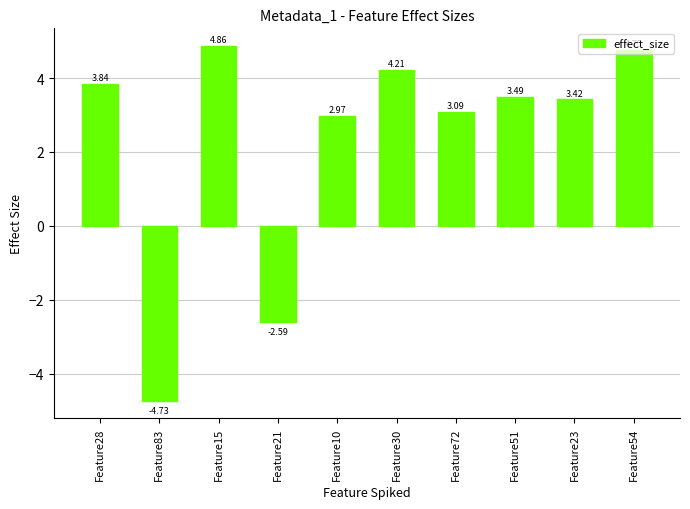

Between Feature83 and Feature23, which is larger?

Feature23